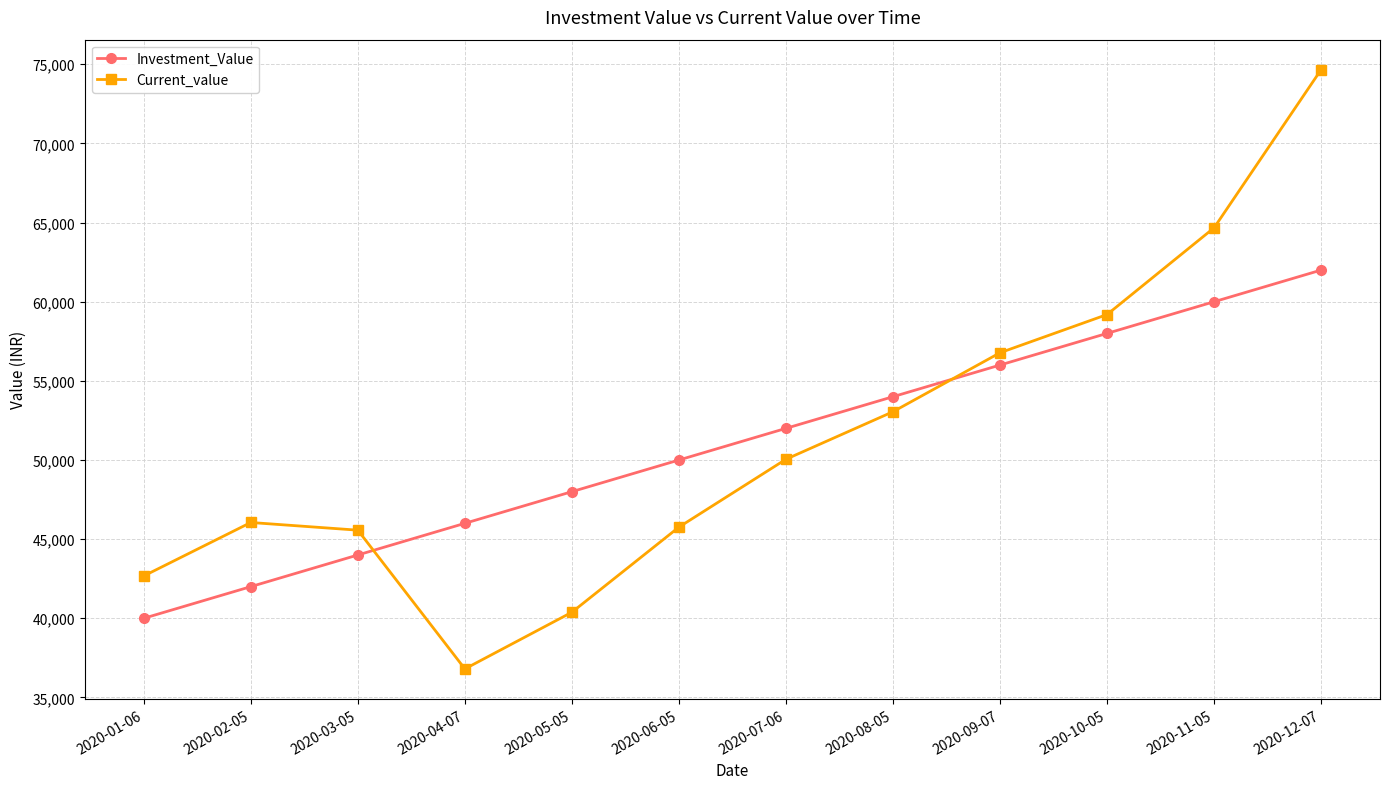

What is the greatest value displayed?

74662.6